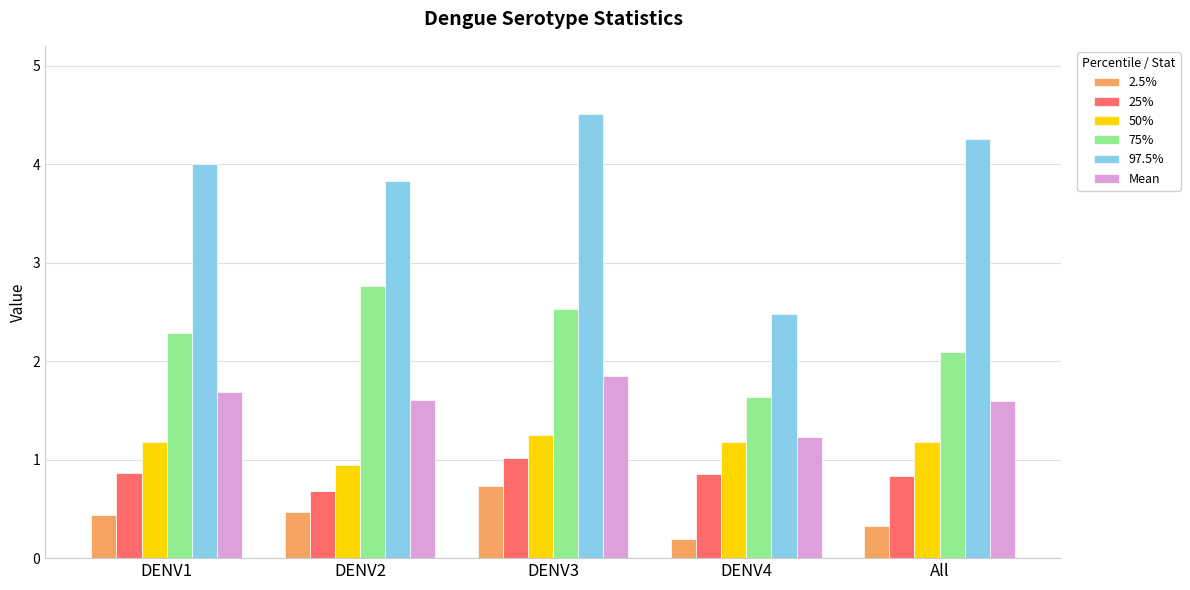

How many data points in 75% are above 2?

4